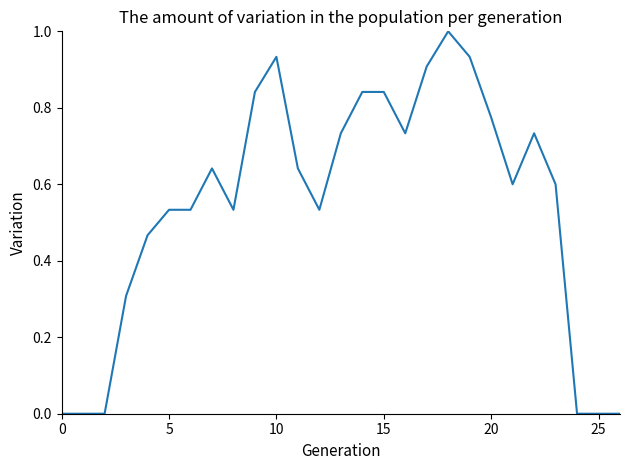

What is the maximum value shown in the chart?

1.0